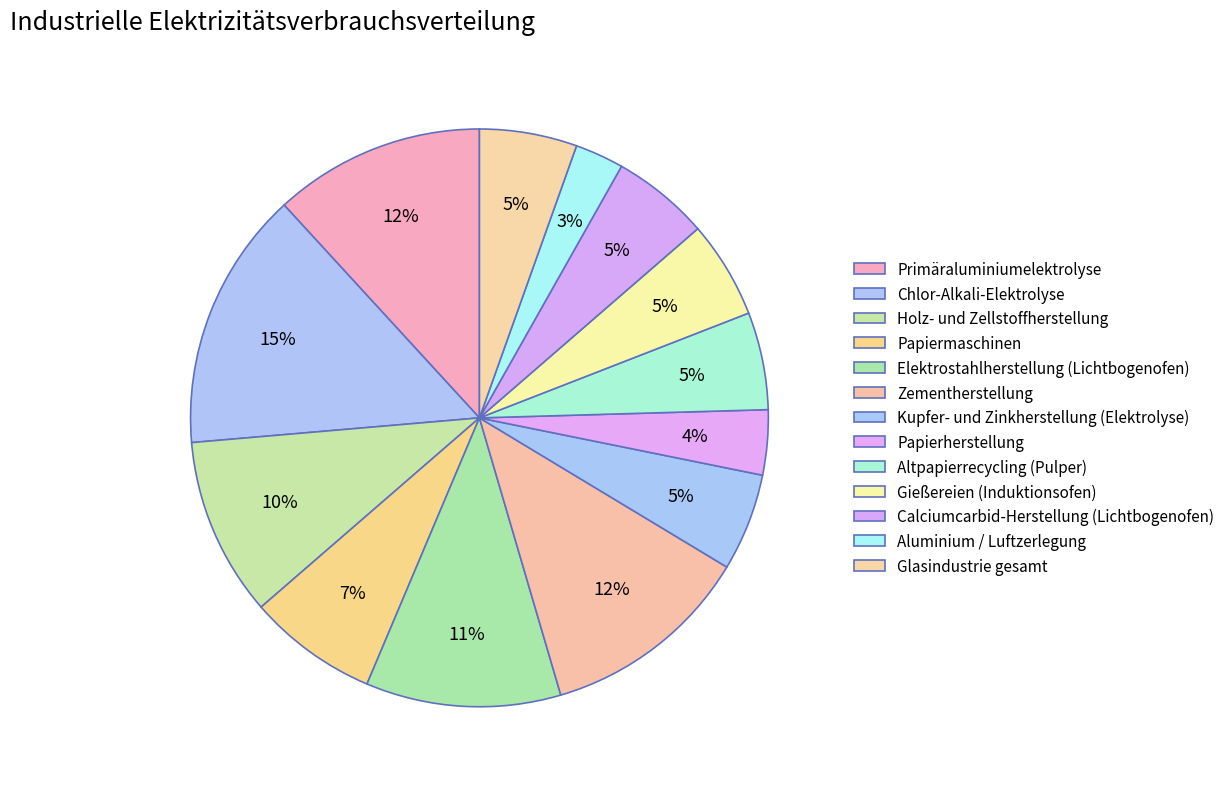

How many slices are in this pie chart?

13